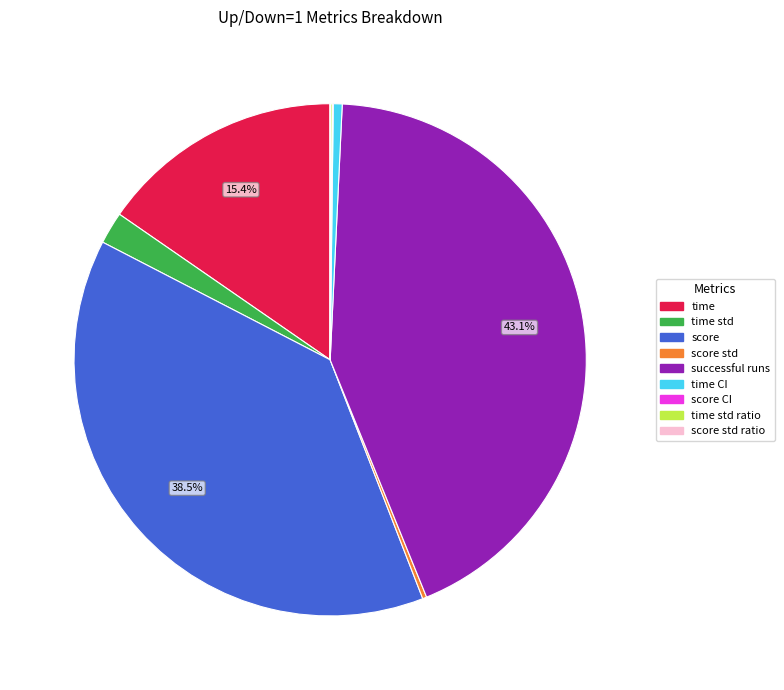

To the nearest percent, what is the average slice percentage?

11%